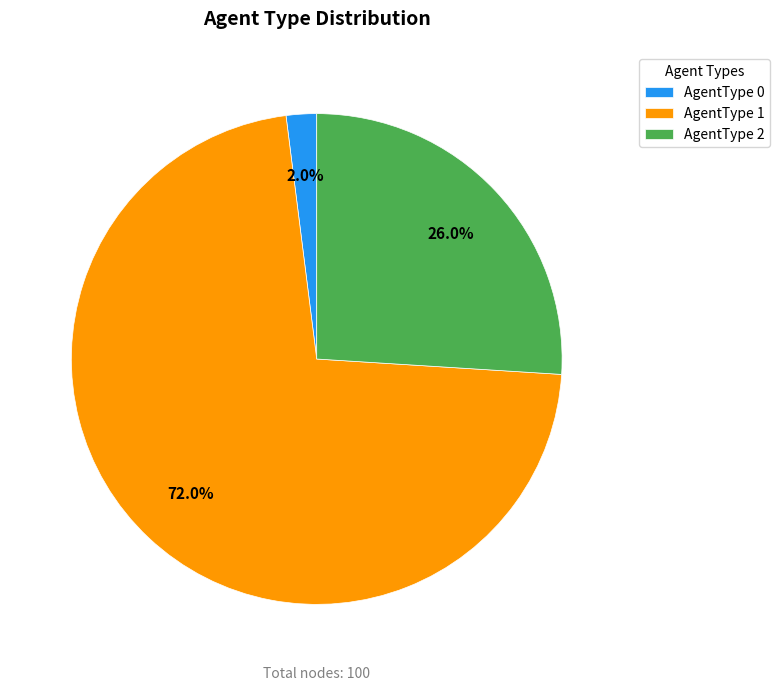

What is the ratio of the value at AgentType 1 to the value at AgentType 0?

36.0